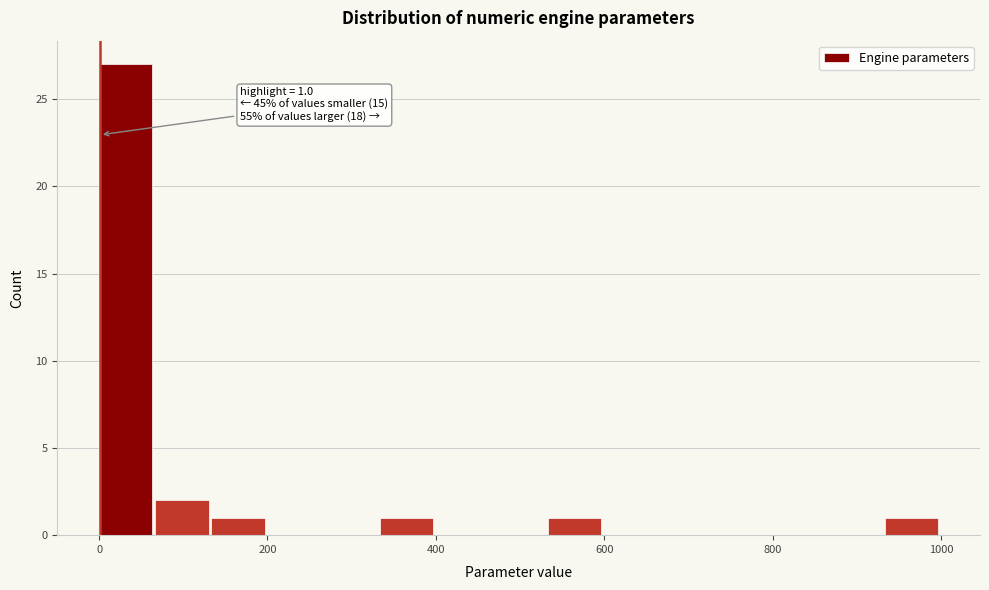

Around what value on the x-axis is the tallest bar? Give the approximate position of its centre, as read against the axis.

40